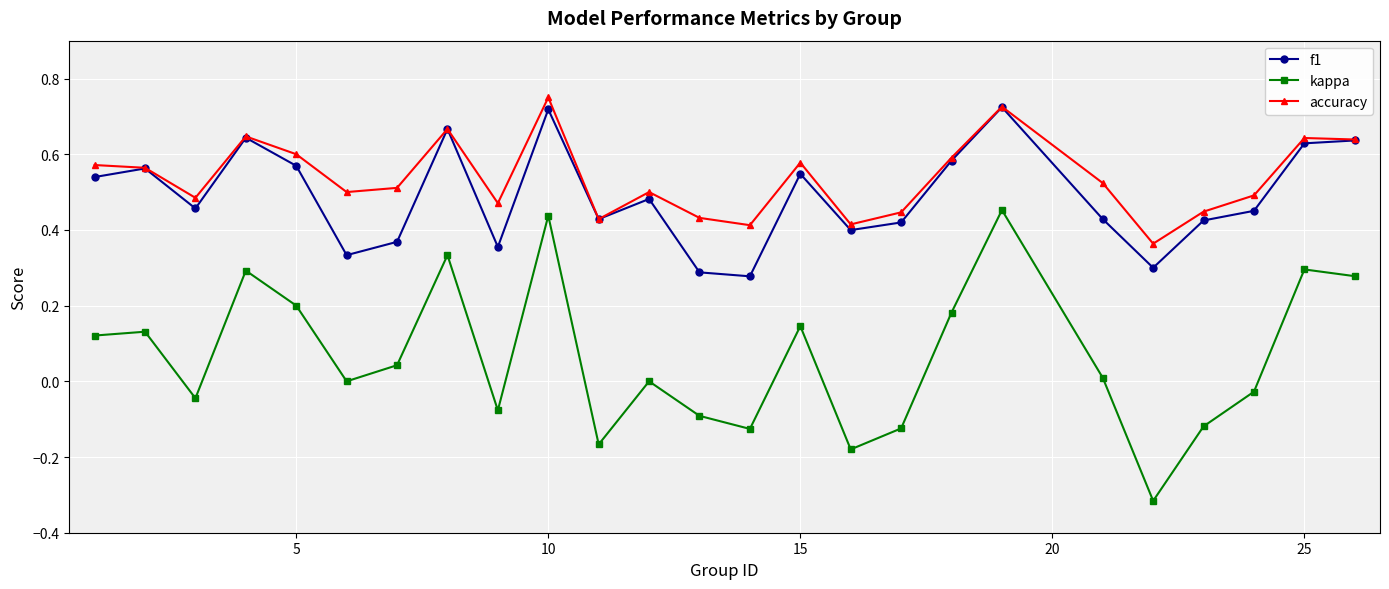

Which series has the largest range (max minus min)?

kappa